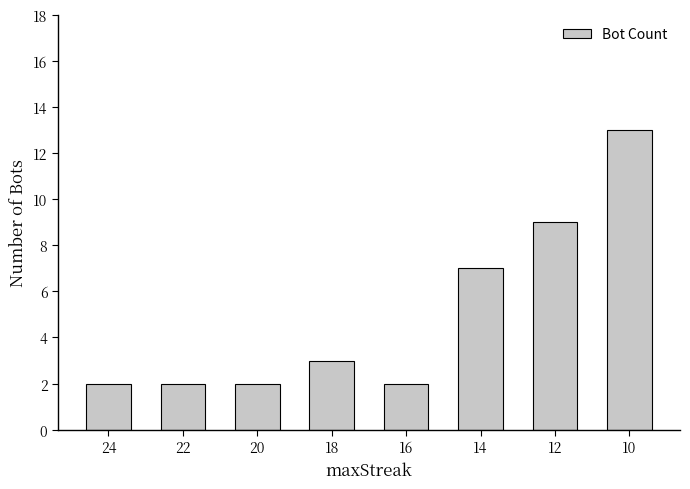

What is the smallest value displayed?

2